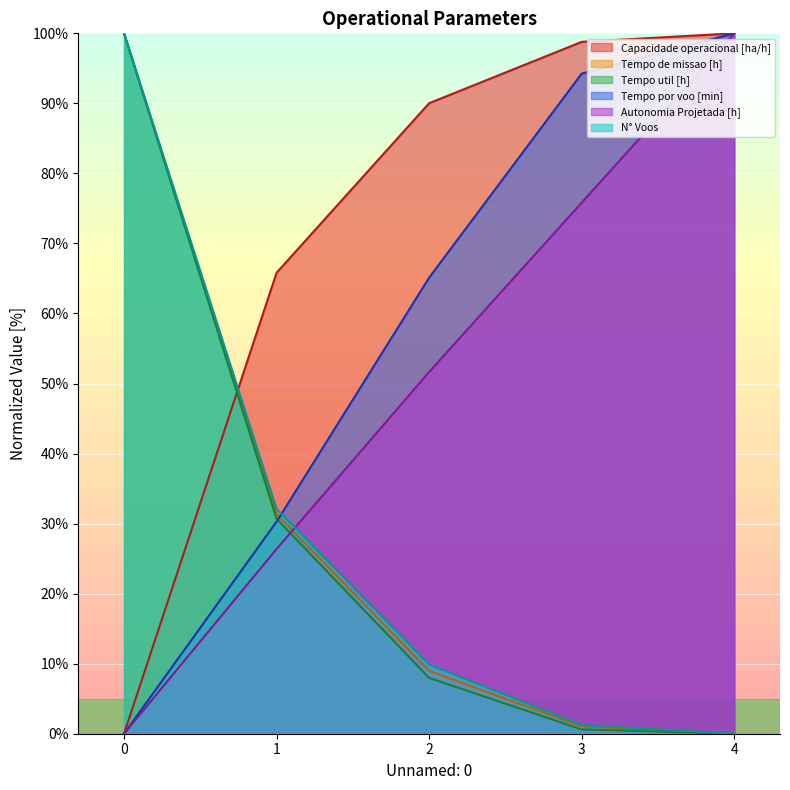

Reading right to left, list all the values displayed in this chart.

Capacidade operacional [ha/h]: 4=100.0	3=98.8	2=90.0	1=65.8	0=0.0
Tempo de missao [h]: 4=0.0	3=1.0	2=9.0	1=31.4	0=100.0
Tempo util [h]: 4=0.0	3=0.6	2=8.0	1=30.7	0=100.0
Tempo por voo [min]: 4=100.0	3=94.2	2=65.1	1=30.3	0=0.0
Autonomia Projetada [h]: 4=100.0	3=75.8	2=51.6	1=26.4	0=0.0
N° Voos: 4=0.0	3=1.2	2=9.9	1=32.1	0=100.0